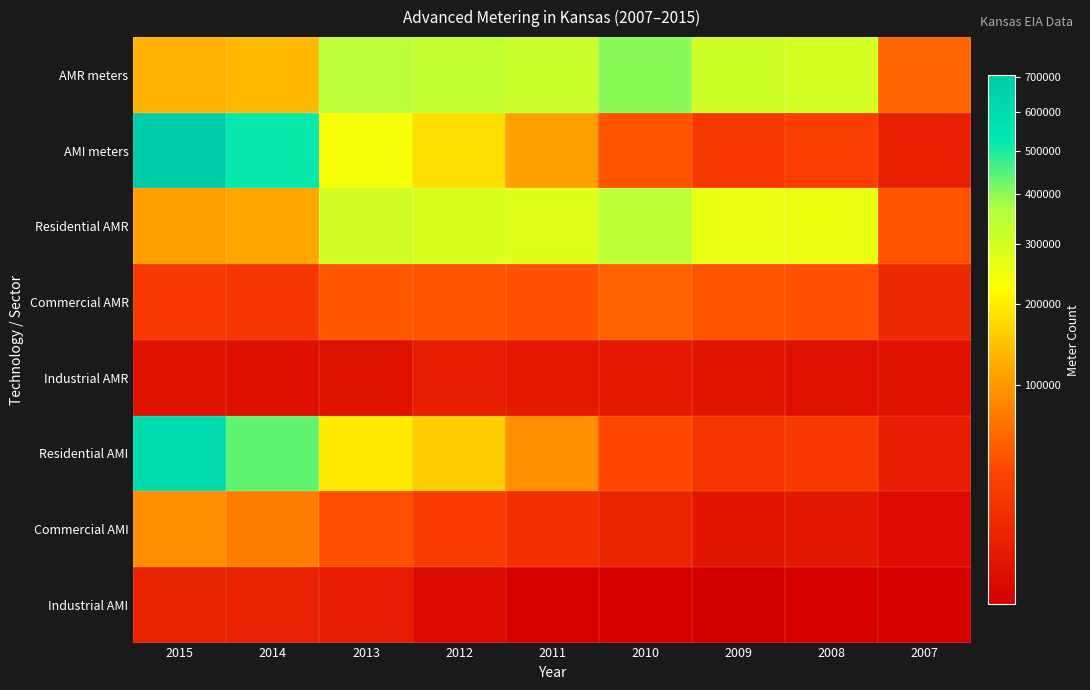

Reading left to right, list all the values displayed in this chart.

AMR meters: 2015=130623	2014=135823	2013=349836	2012=335293	2011=320708	2010=400083	2009=308859	2008=300734	2007=53919
AMI meters: 2015=704680	2014=518570	2013=242858	2012=184292	2011=108395	2010=41781	2009=20570	2008=25047	2007=5878
Residential AMR: 2015=108029	2014=115628	2013=303782	2012=289091	2011=276856	2010=343492	2009=264664	2008=260503	2007=41763
Commercial AMR: 2015=20770	2014=18934	2013=44125	2012=41789	2011=39968	2010=52910	2009=41425	2008=38520	2007=10237
Industrial AMR: 2015=1824	2014=1261	2013=1929	2012=4413	2011=3884	2010=3681	2009=2770	2008=1711	2007=1919
Residential AMI: 2015=607870	2014=437080	2013=199004	2012=159897	2011=92975	2010=33890	2009=17909	2008=21616	2007=5109
Commercial AMI: 2015=89796	2014=74627	2013=39341	2012=23744	2011=15330	2010=7868	2009=2647	2008=3401	2007=748
Industrial AMI: 2015=7014	2014=6863	2013=4513	2012=651	2011=90	2010=23	2009=14	2008=30	2007=21